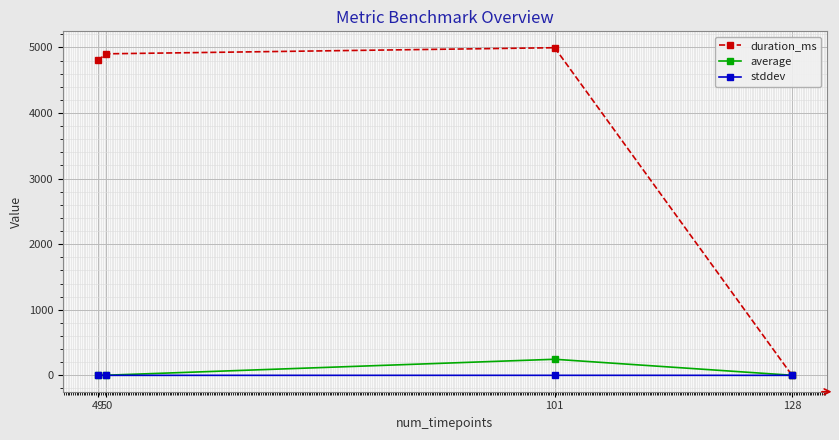

List the series in order of their peak value, lowest first.

stddev, average, duration_ms